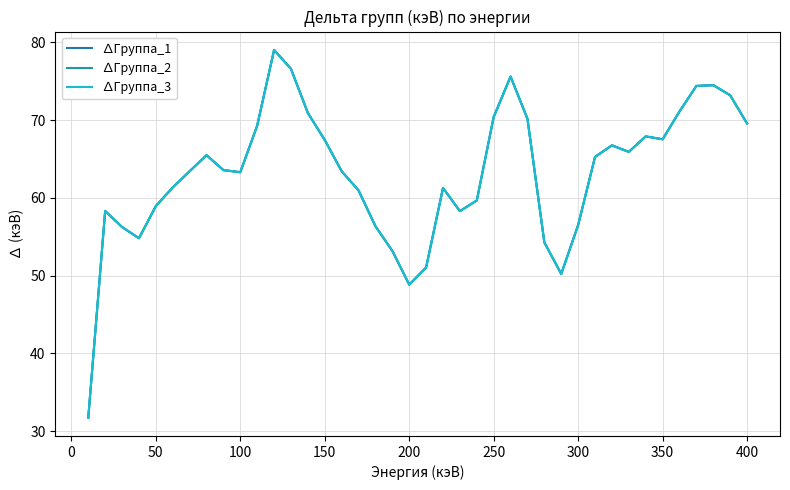

Does the chart have visible grid lines?

Yes